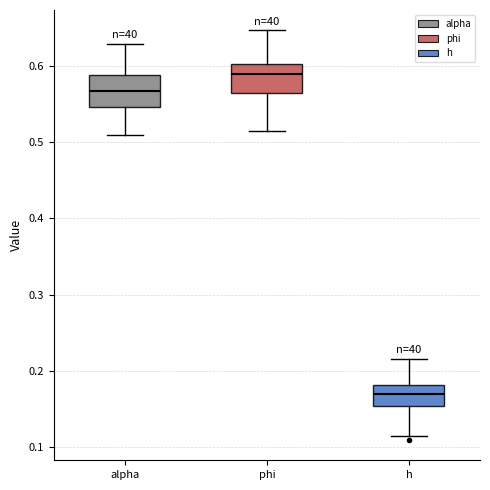

Reading left to right, transcribe this box plot: for each box, give where its median line is, the range the box spans, and where its two whiskers end, as read against the y-axis. The values are not printed on the chart, so give them approximately, as read against the axis.

alpha: median 0.57, box 0.55 to 0.59, whiskers 0.51 to 0.63
phi: median 0.59, box 0.56 to 0.60, whiskers 0.52 to 0.65
h: median 0.17, box 0.15 to 0.18, whiskers 0.11 to 0.22